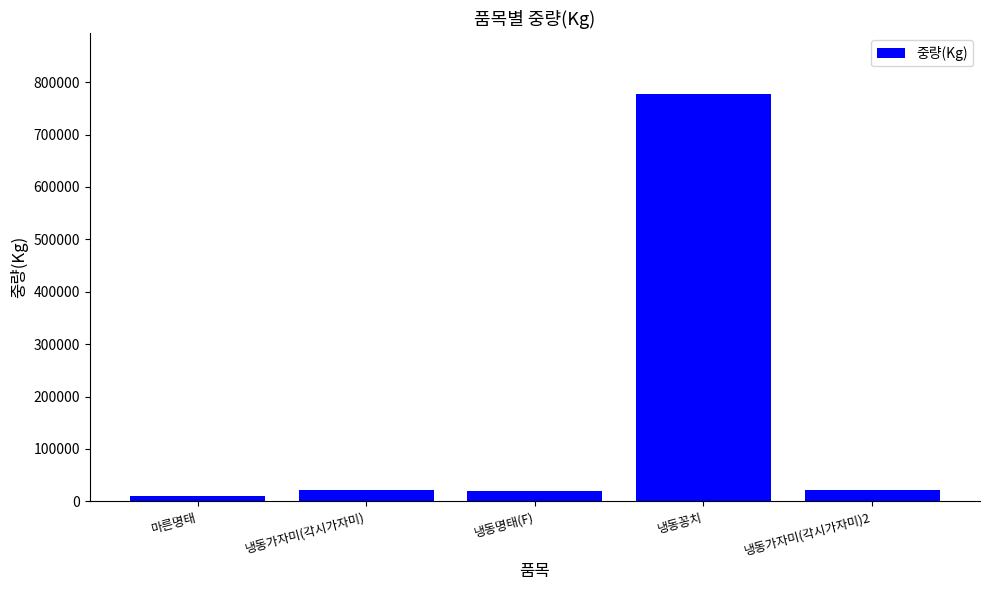

Count the number of data series in this chart.

1